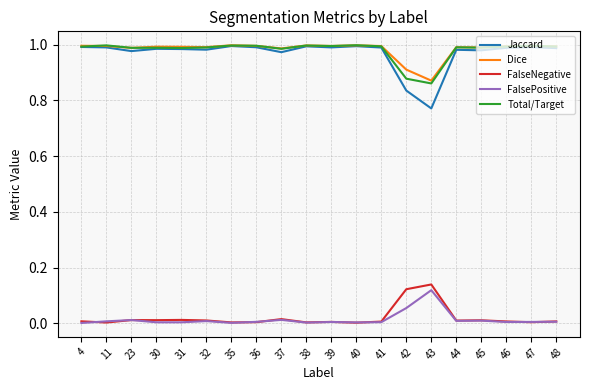

True or false: FalseNegative and Dice intersect in this chart.

False